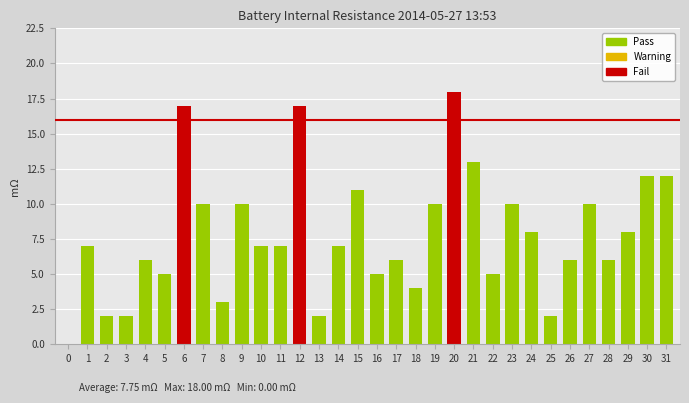

What is the difference between the values at 9 and 25?

8